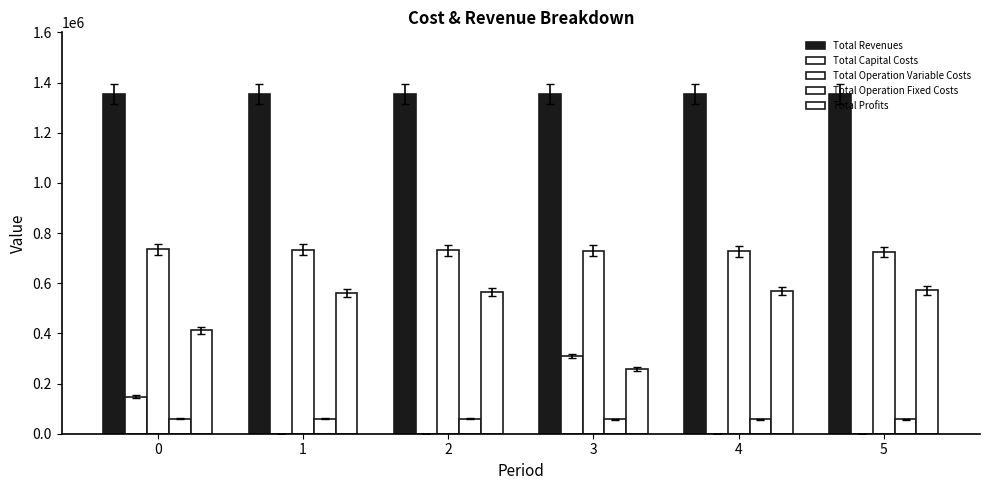

How many distinct data groups are displayed?

5